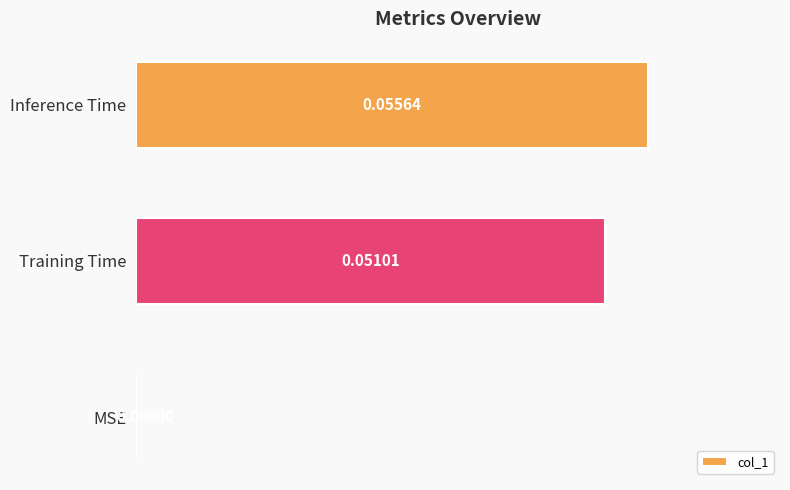

Which category has the highest value across all series?

Inference Time